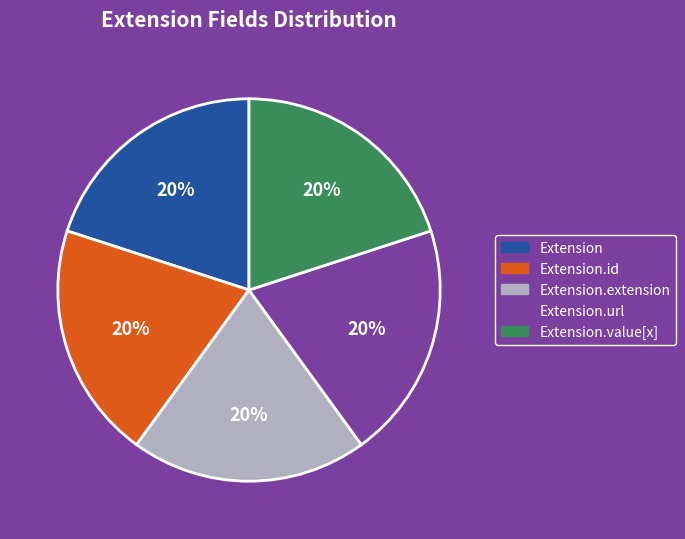

Does Extension.url represent more than half of the total?

No